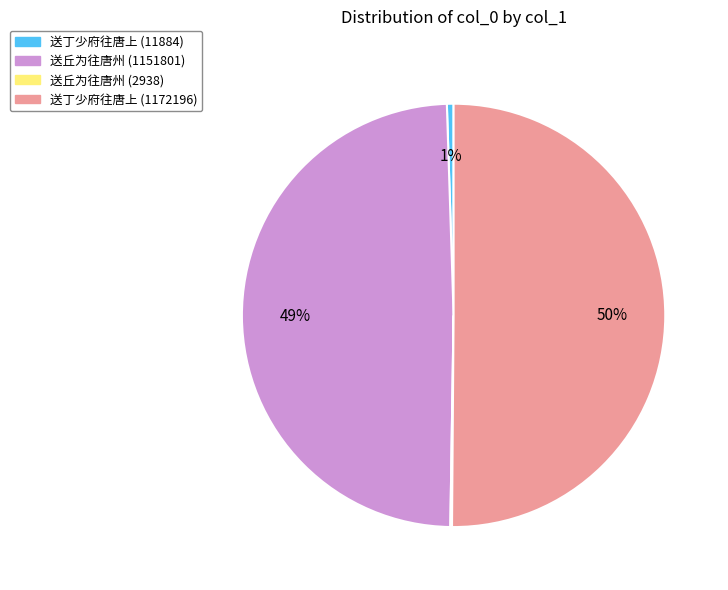

The 送丁少府往唐上 (1172196) slice represents 50% of the pie. True or false?

True